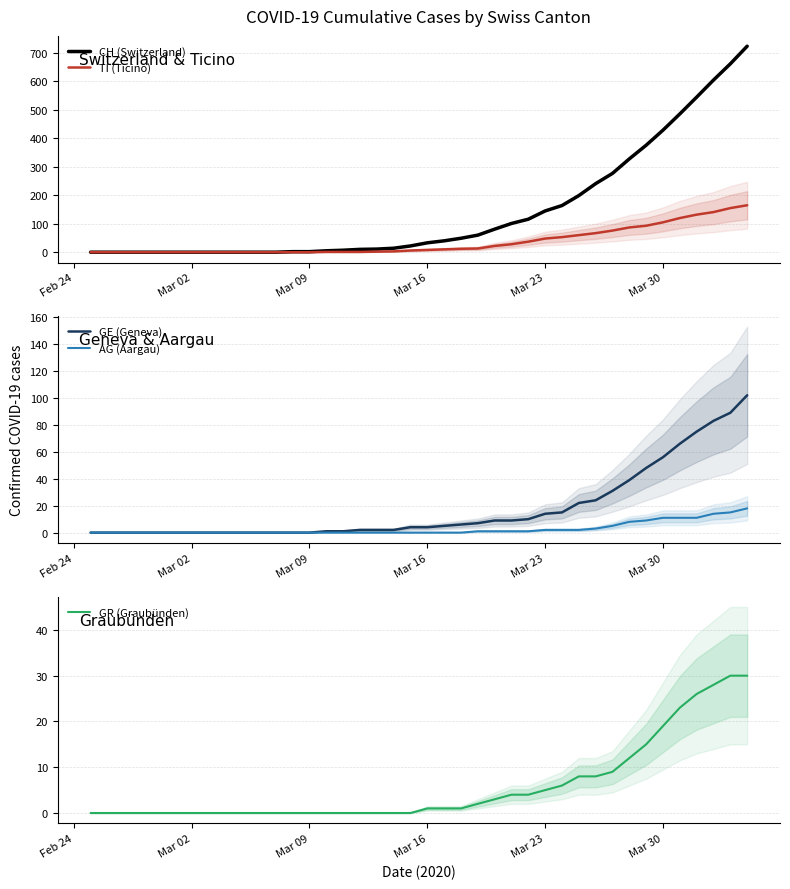

What is the average value of the GR (Graubünden) series?

6